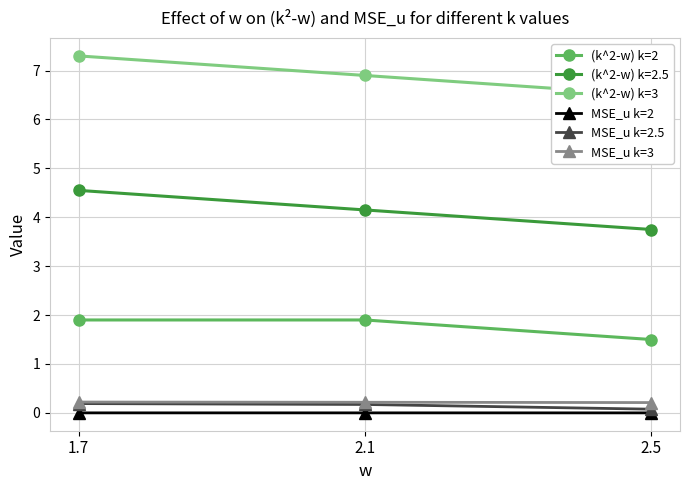

True or false: (k^2-w) k=3 has a value of 6.5 at 2.5.

True